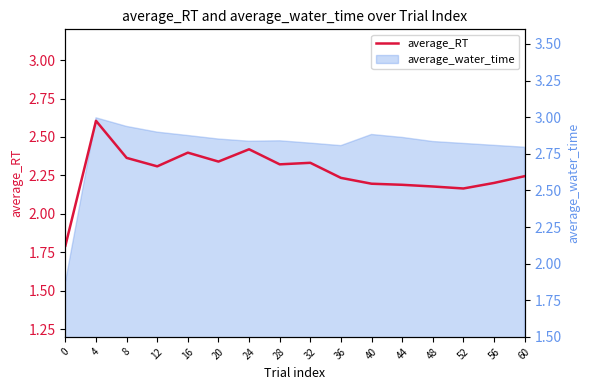

Which label corresponds to the largest value in the chart?

4